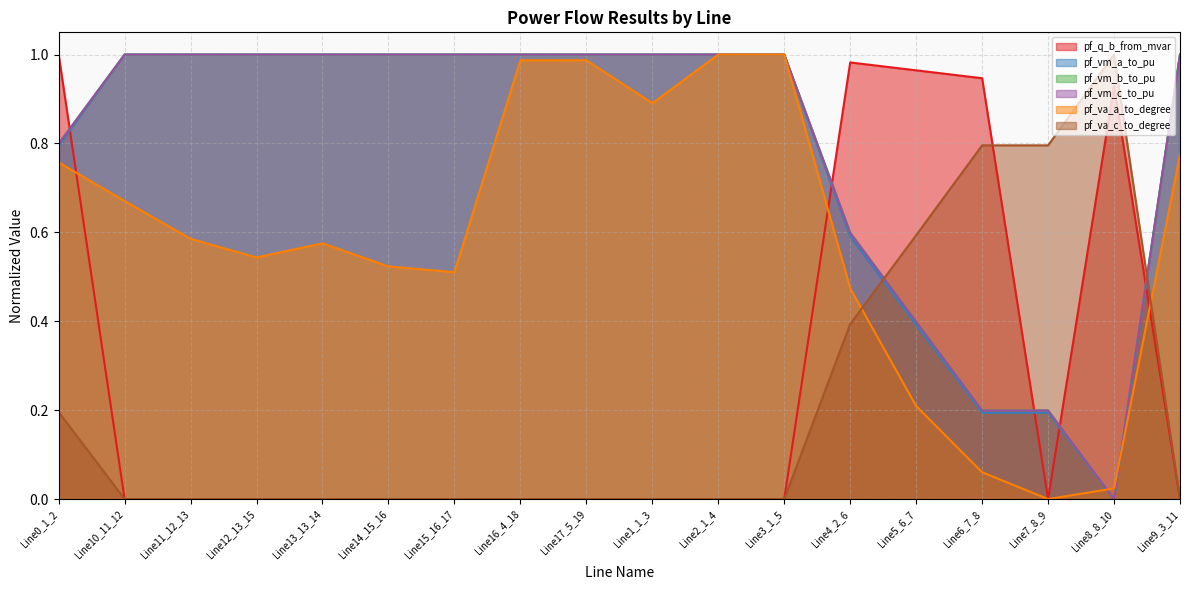

What is the label of the 18th point from the right?

Line0_1_2